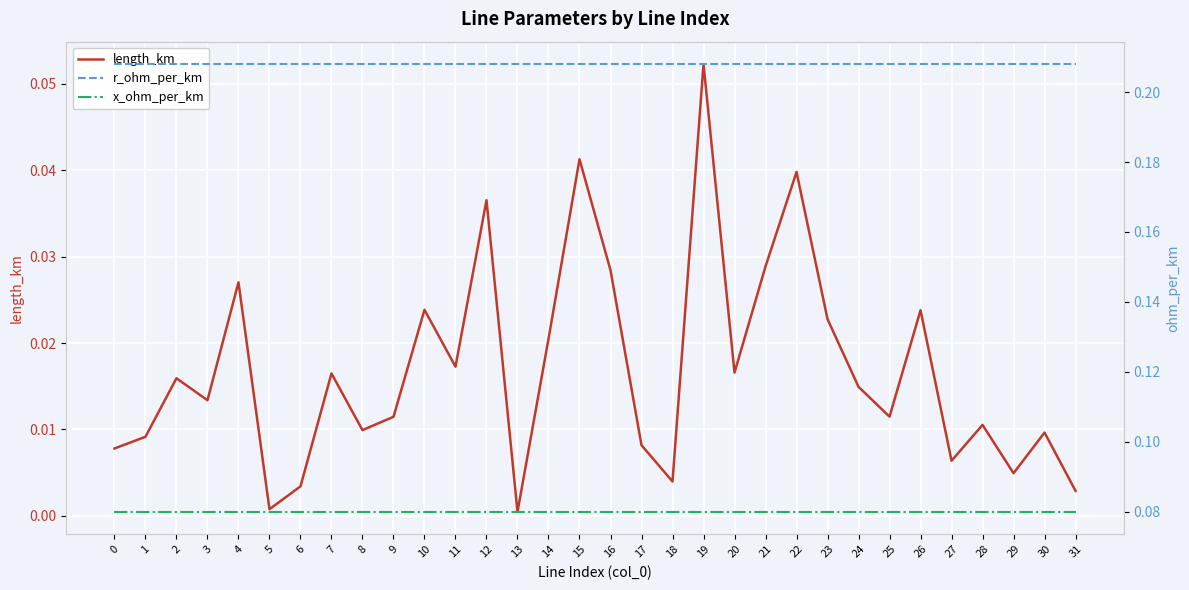

At how many categories does at least one series exceed 0?

32